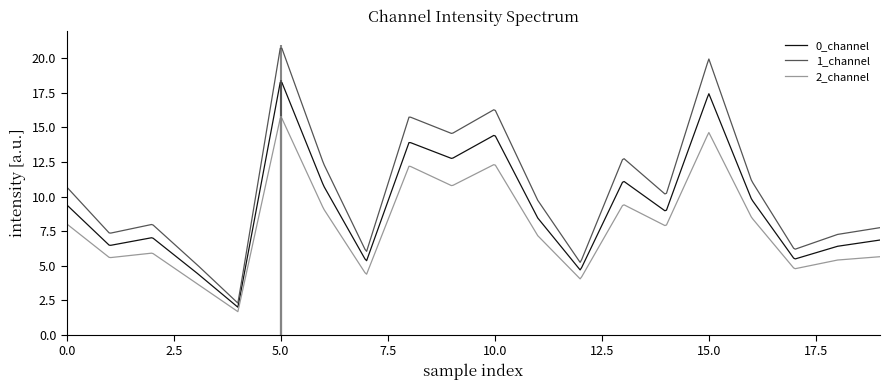

True or false: 1_channel has more than 1 points higher than both neighbors.

True